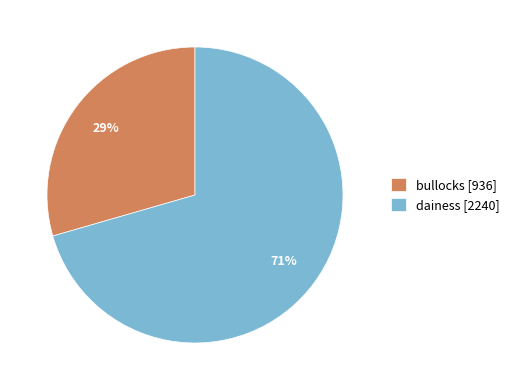

To the nearest percent, what is the combined percentage of bullocks and dainess?

100%